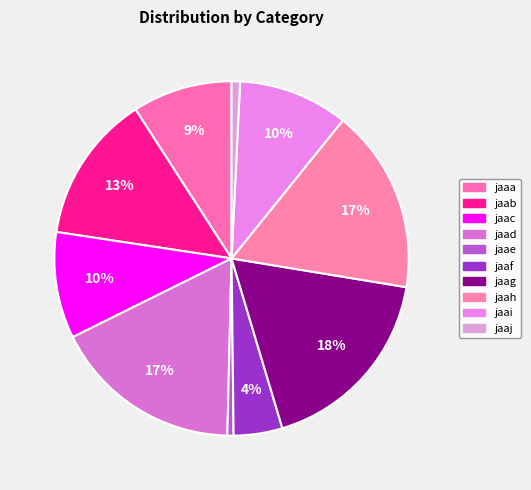

How many segments does this pie chart have?

10